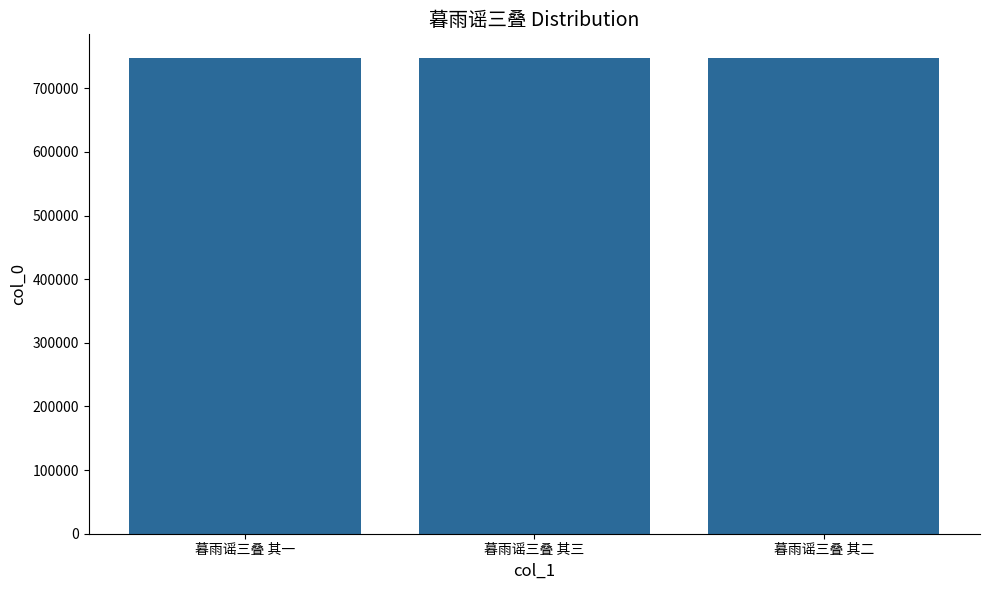

What is the value of the 1st bar from the left?

747314